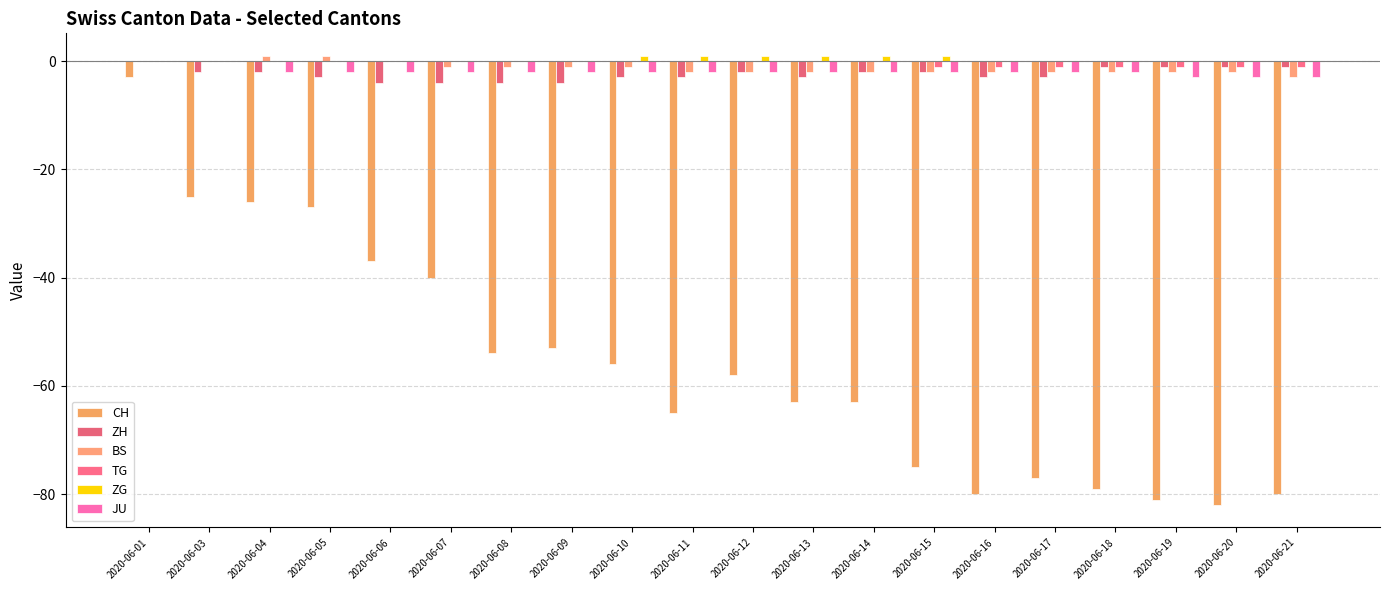

Which series changed the most between 2020-06-07 and 2020-06-11?

CH